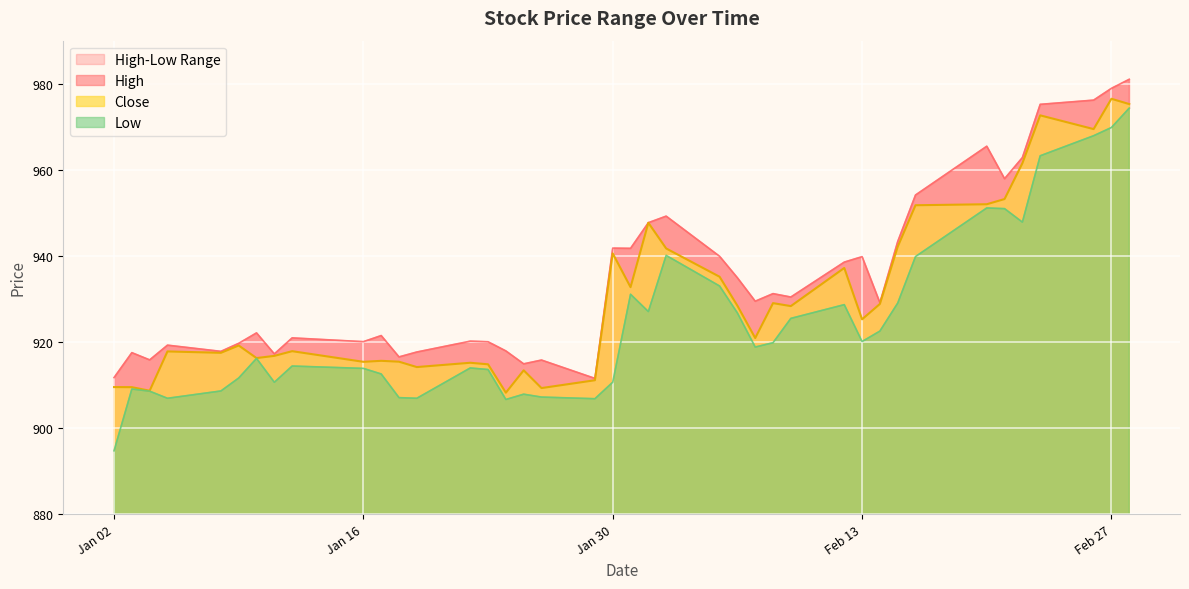

What is the difference between the Low values at 2024-02-12 and 2024-01-05?

21.8